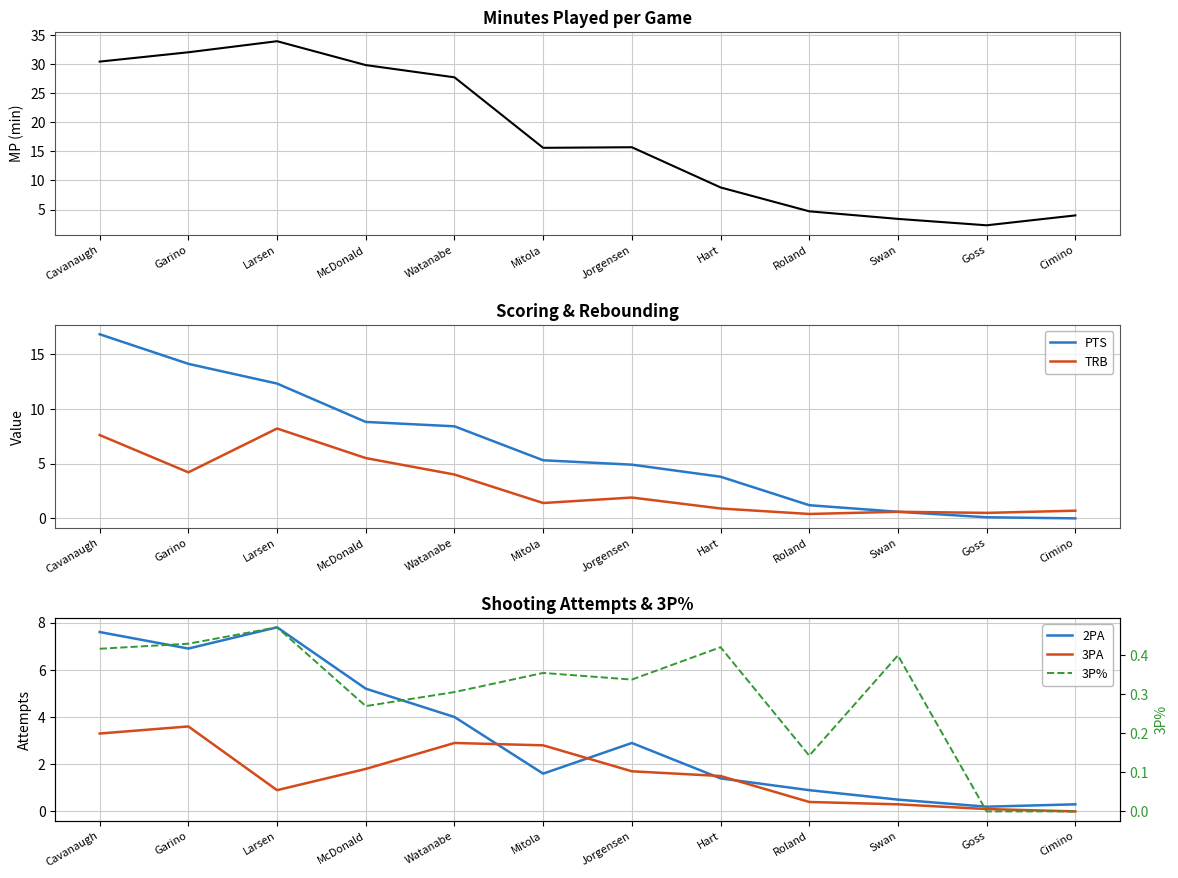

Which category has the highest value in the TRB series?

Larsen